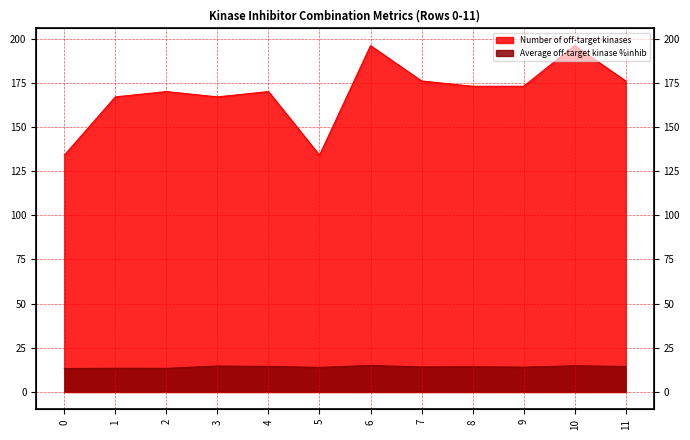

Rank the series by their average value, from highest to lowest.

Number of off-target kinases, Average off-target kinase %inhib